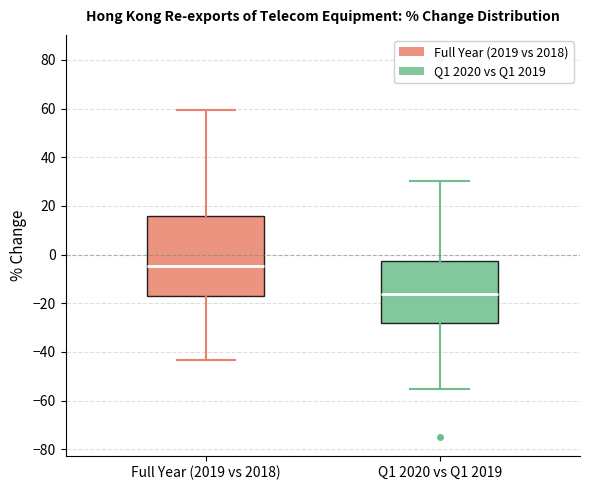

Comparing the boxes themselves (not the whiskers), which one is the tallest?

Full Year (2019 vs 2018)